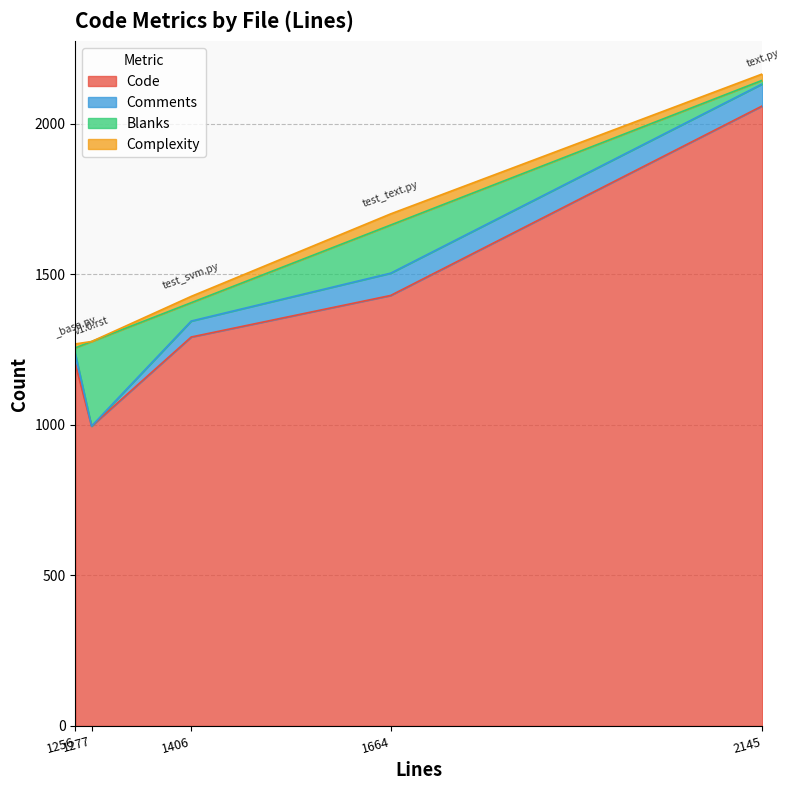

Reading left to right, what are all the values shown in this chart?

Code: v1.0.rst=996	text.py=2060	test_text.py=1430	test_svm.py=1292	_base.py=1203
Comments: v1.0.rst=0	text.py=73	test_text.py=74	test_svm.py=53	_base.py=34
Blanks: v1.0.rst=281	text.py=12	test_text.py=160	test_svm.py=61	_base.py=19
Complexity: v1.0.rst=0	text.py=21	test_text.py=37	test_svm.py=21	_base.py=13